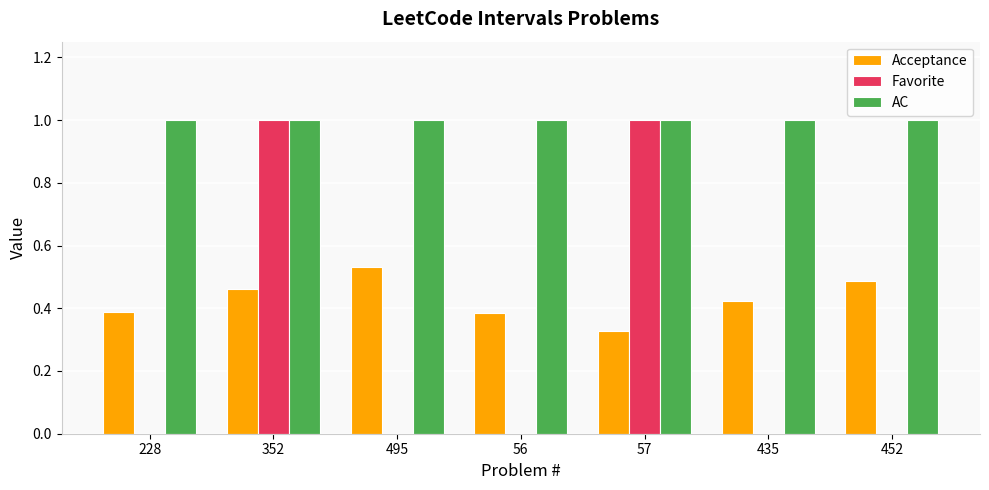

Which series changed the most between 228 and 57?

Favorite